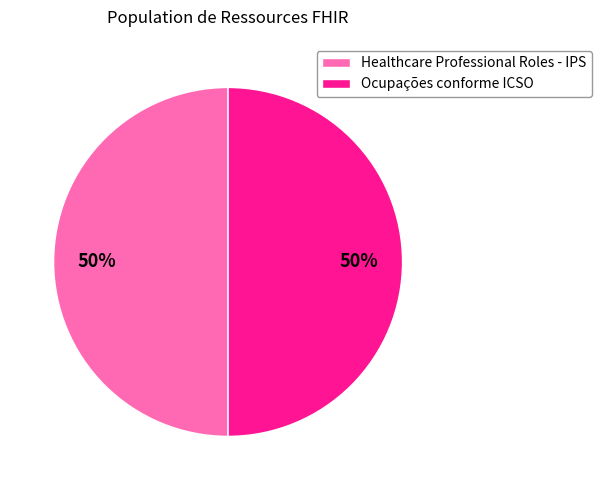

What percentage is the Ocupações conforme ICSO slice, to the nearest percent?

50%